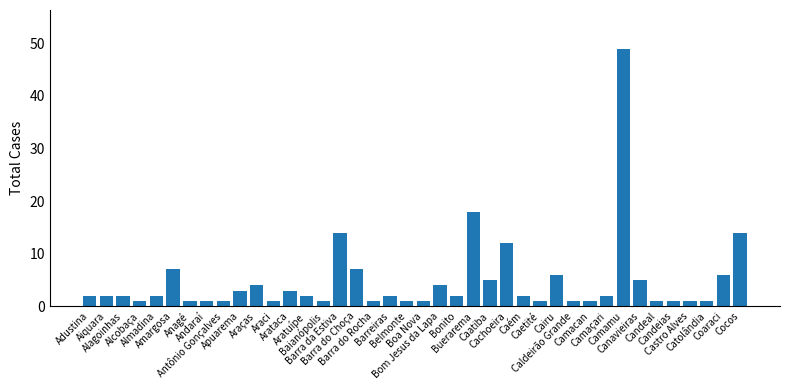

What is the average value?

5